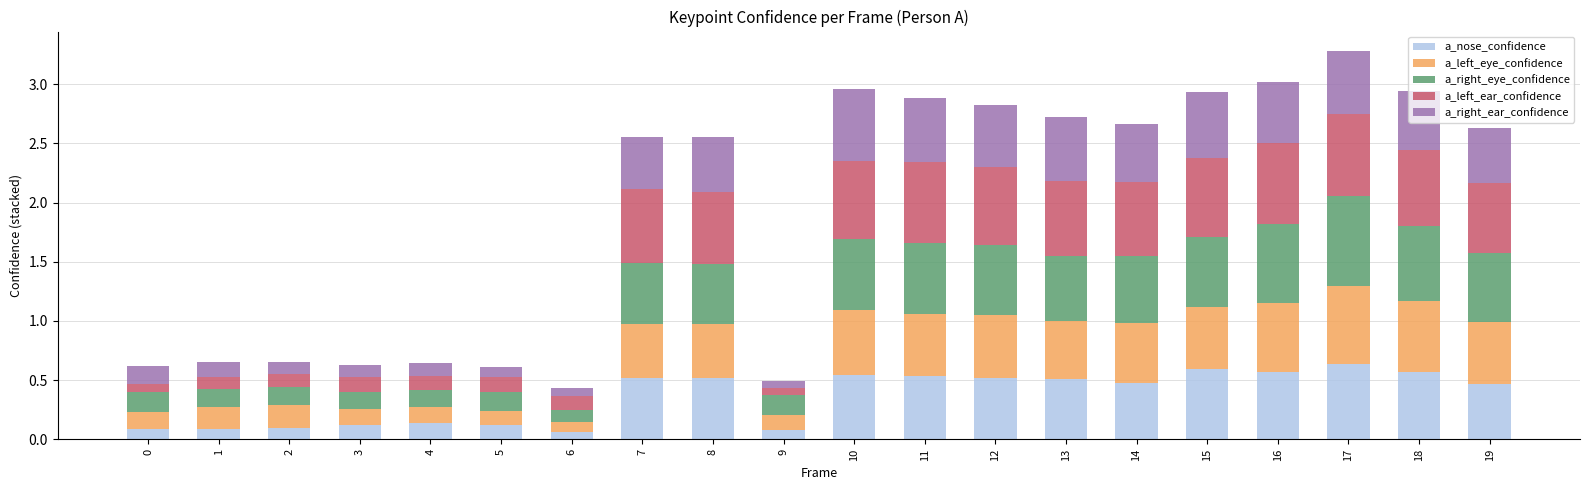

True or false: a_nose_confidence has a value of 0.1 at 5.

True